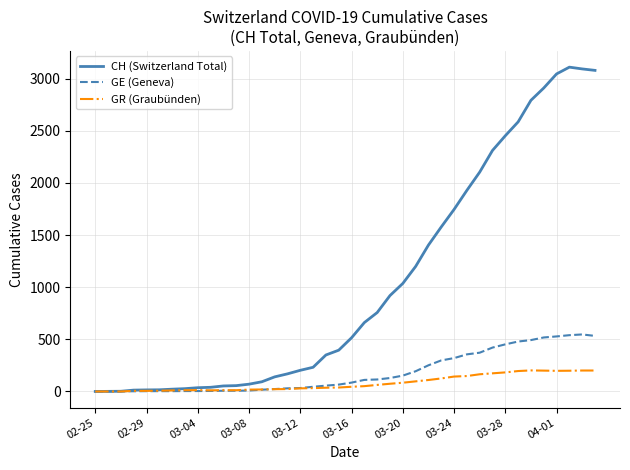

Which series has the largest total across all categories?

CH (Switzerland Total)